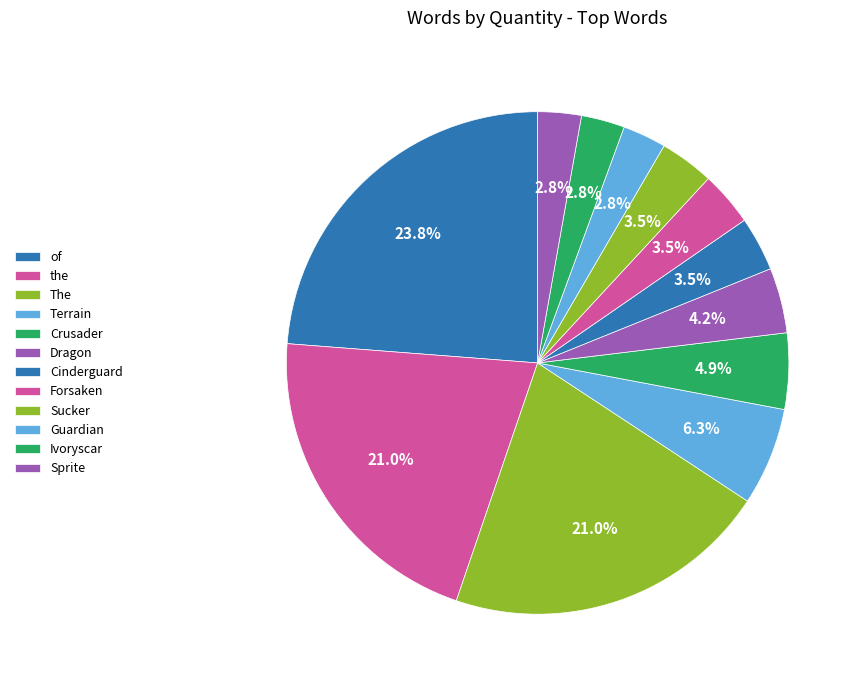

How many segments does this pie chart have?

12